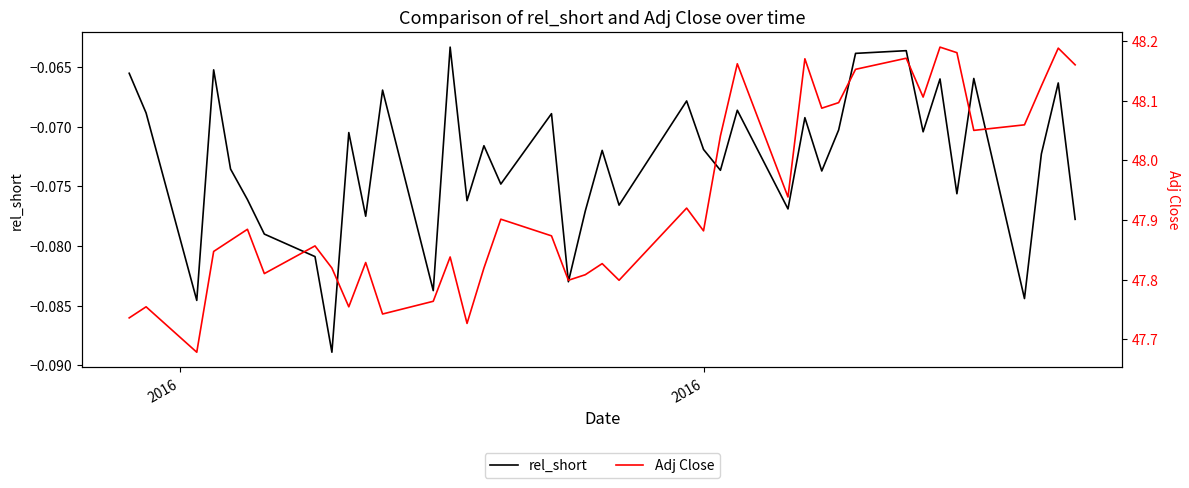

Is the value of Adj Close at 24 greater than the value of rel_short at 16?

Yes